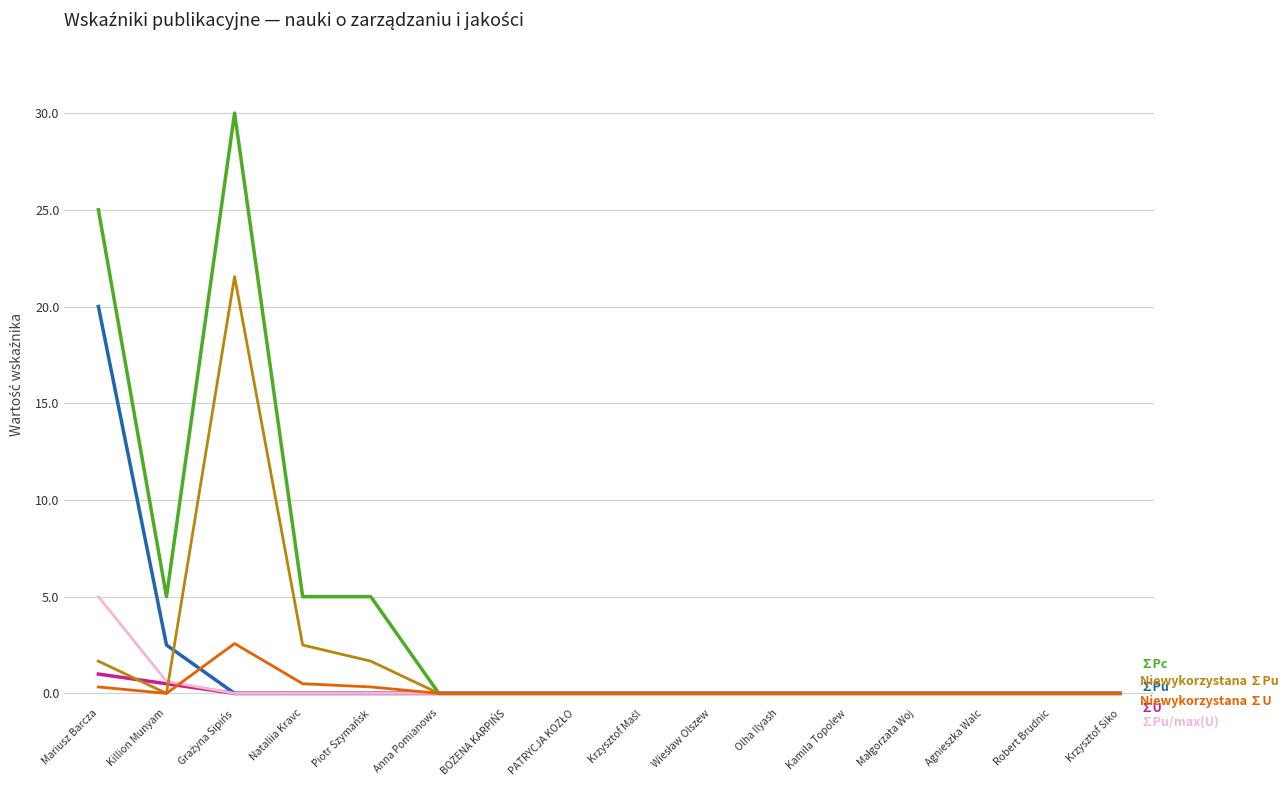

What is the greatest value displayed?

30.0